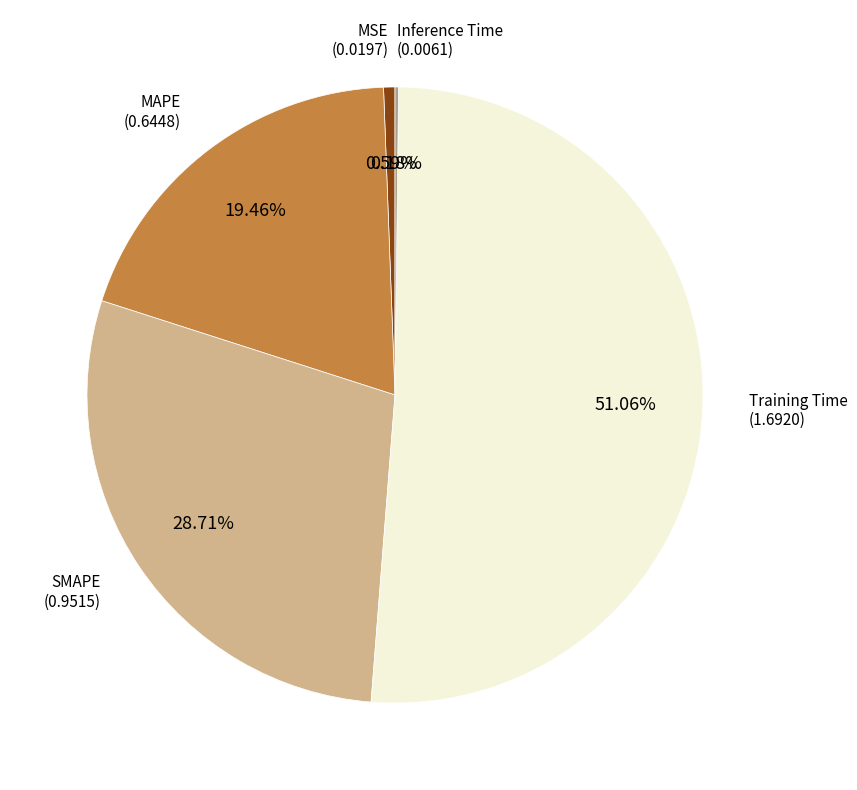

Which category has the biggest portion of the pie?

Training Time